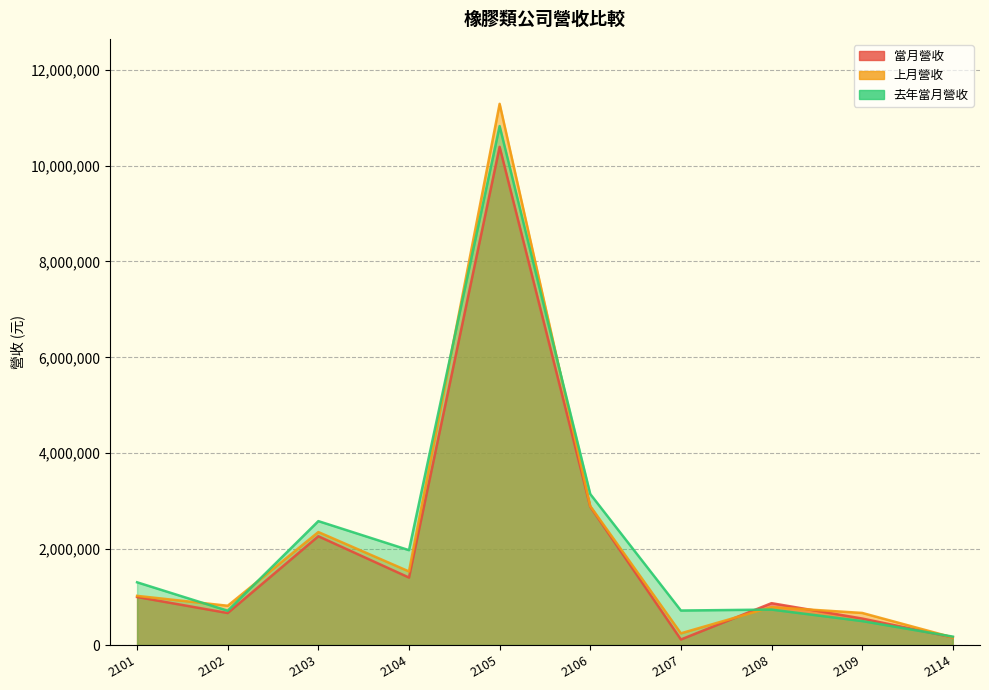

Reading left to right, extract all data points from this chart.

當月營收: 2101=1001617	2102=667264	2103=2268801	2104=1407211	2105=10390977	2106=2885627	2107=115120	2108=872745	2109=552420	2114=160628
上月營收: 2101=1025225	2102=818819	2103=2356196	2104=1534741	2105=11288243	2106=2897888	2107=244118	2108=790147	2109=669089	2114=158068
去年當月營收: 2101=1308228	2102=715166	2103=2584269	2104=1978305	2105=10824437	2106=3148787	2107=719464	2108=739238	2109=499366	2114=175182